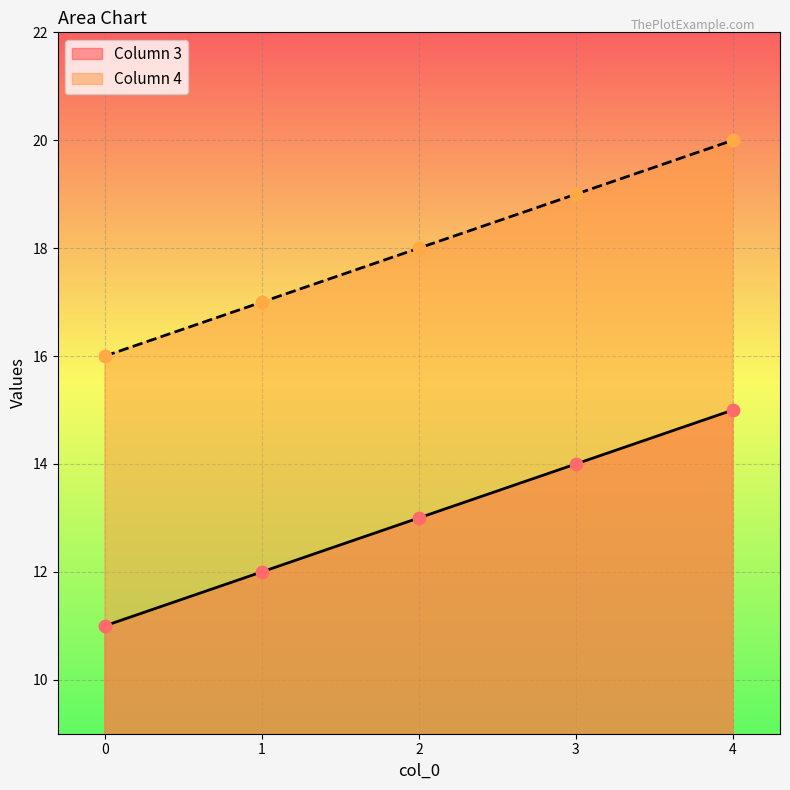

At how many categories does at least one series exceed 15?

5